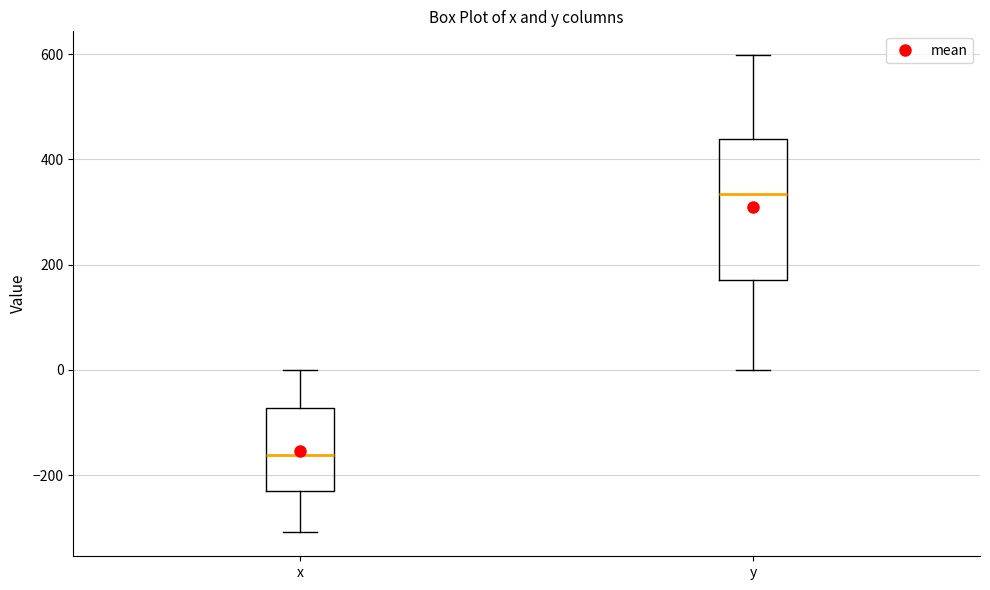

Which box's median line is the highest?

y